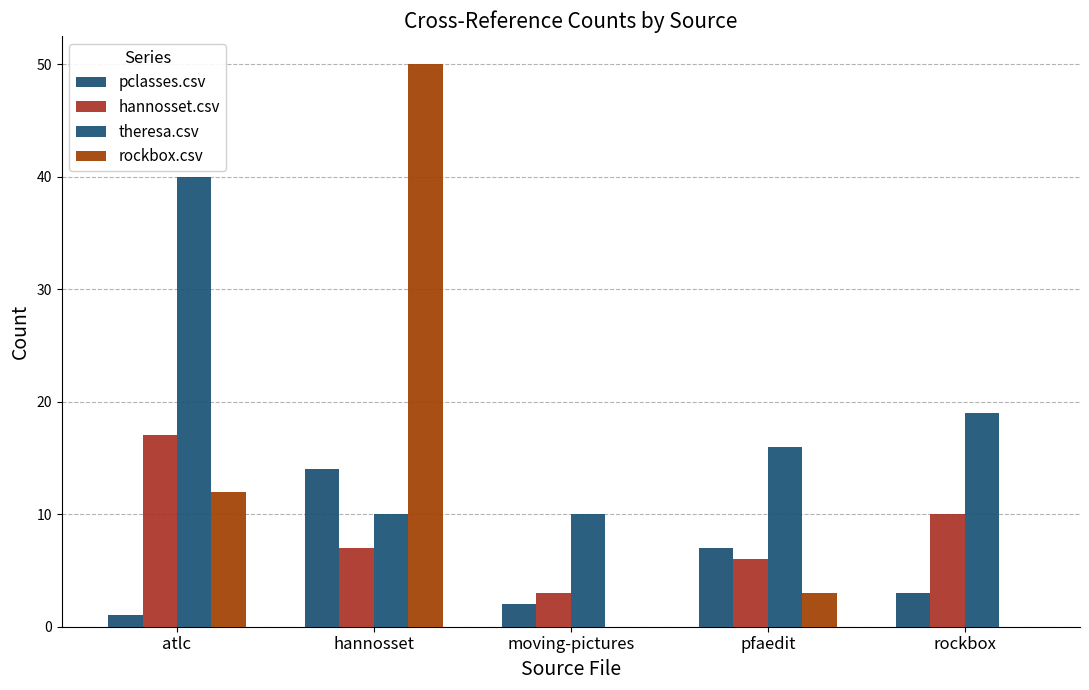

How many groups of bars are there?

5